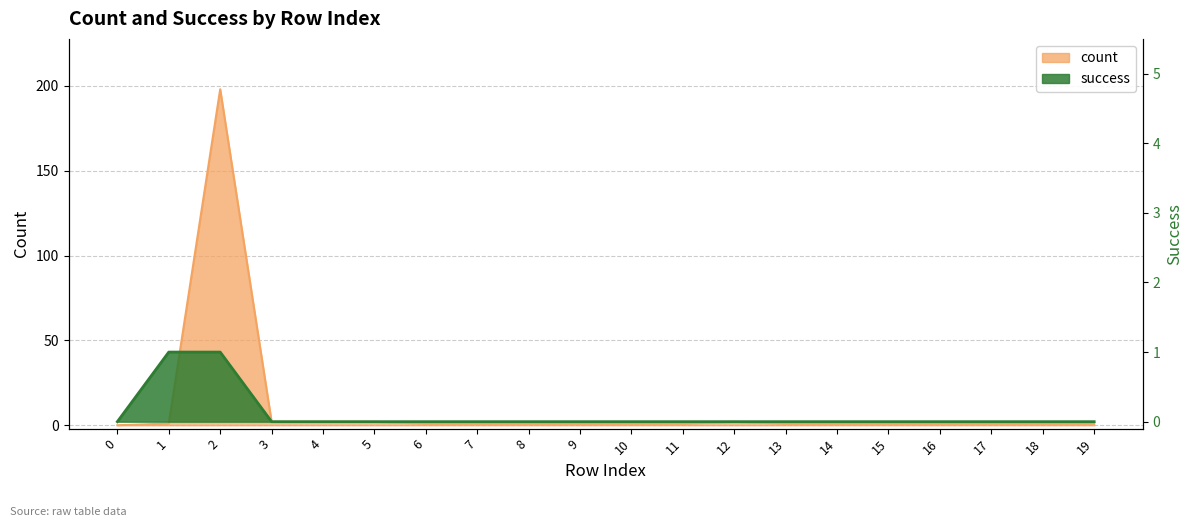

Count the number of data series in this chart.

2